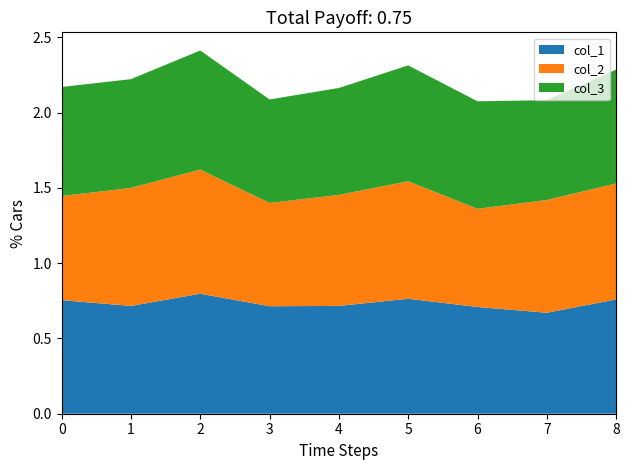

What is the total value across all series at 3?

2.1